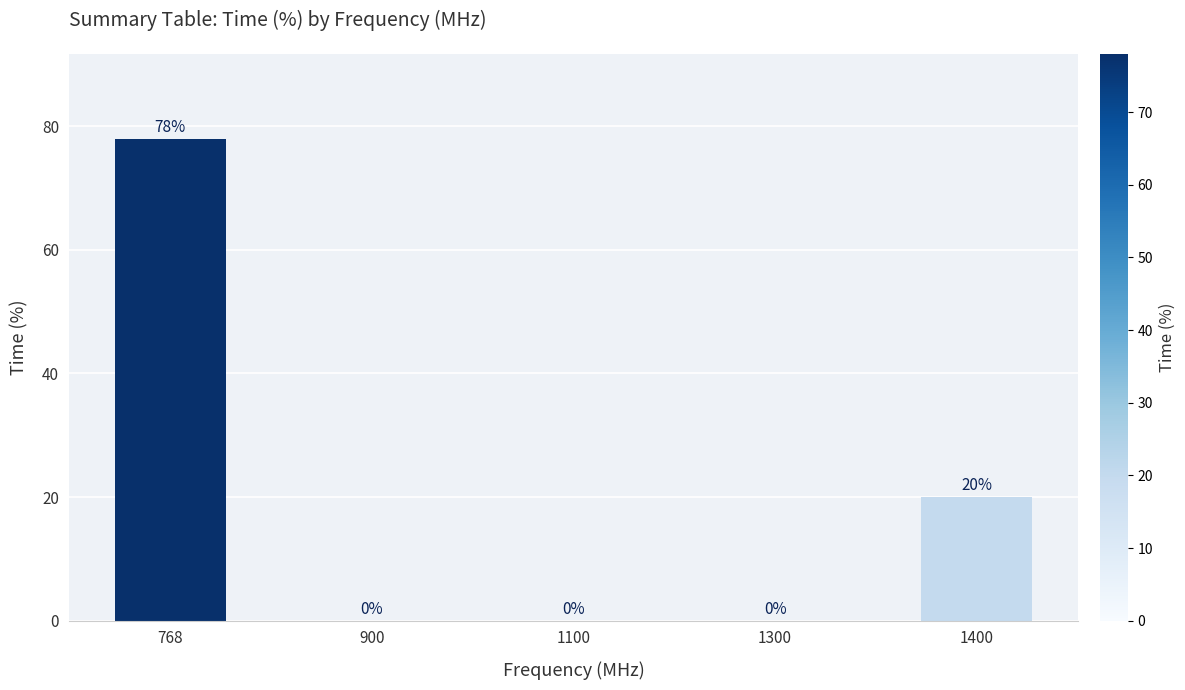

What is the change in value from 1300 to 1400?

+20